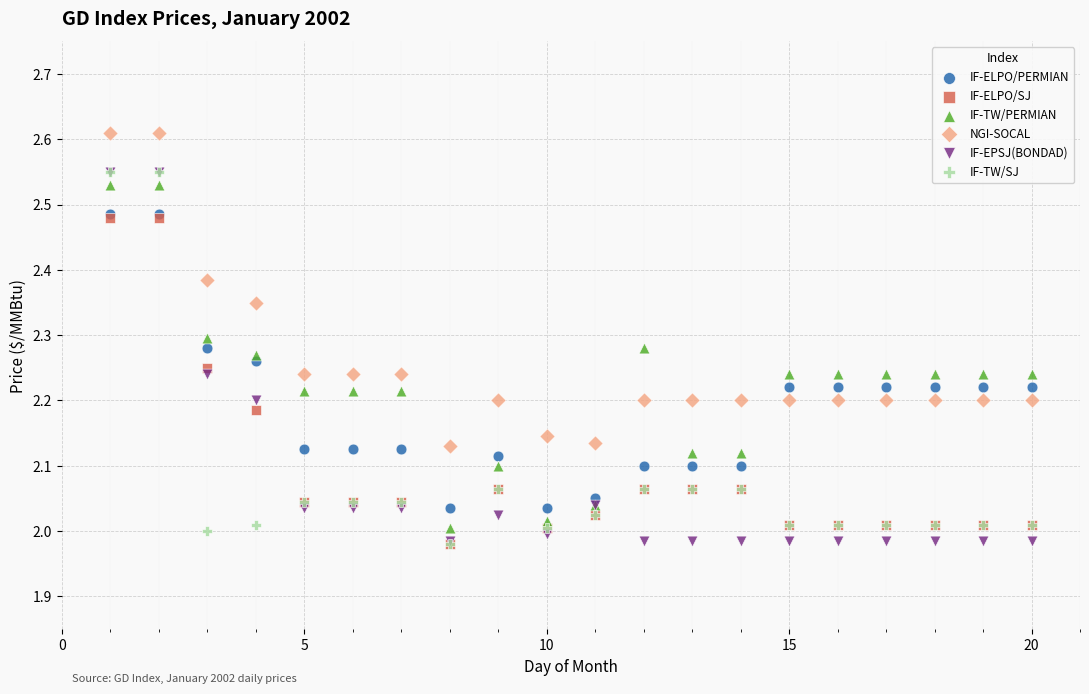

What are all the series names shown in the legend?

IF-ELPO/PERMIAN, IF-ELPO/SJ, IF-TW/PERMIAN, NGI-SOCAL, IF-EPSJ(BONDAD), IF-TW/SJ